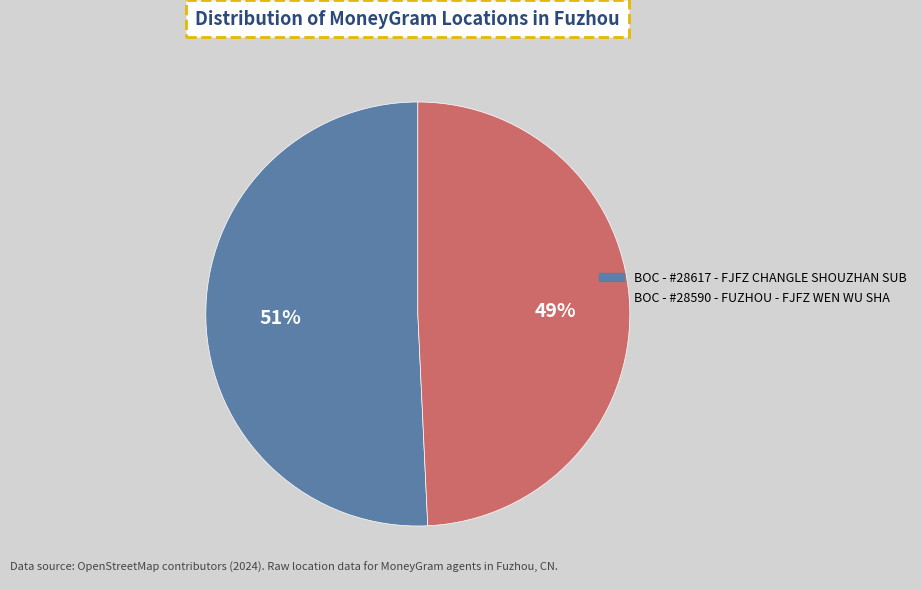

To the nearest percent, what percentage of the pie is BOC - #28617 - FJFZ CHANGLE SHOUZHAN SUB?

51%